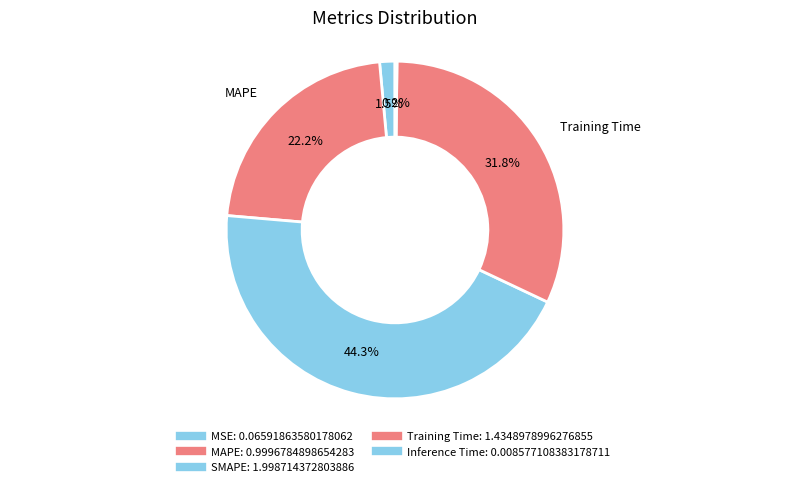

Is Inference Time the majority of the pie?

No